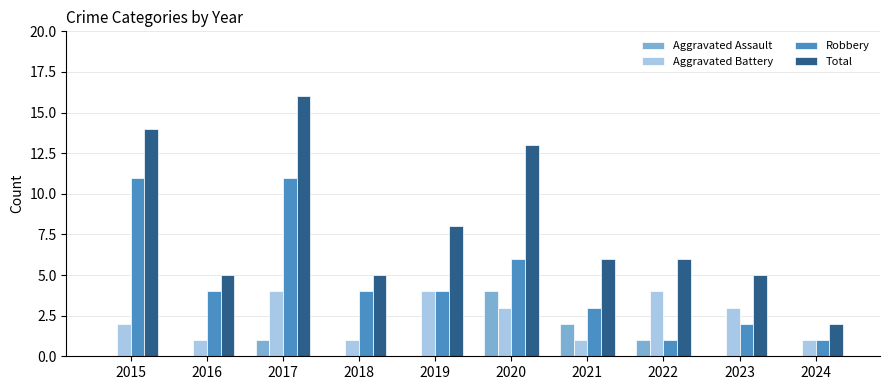

How many groups of bars are there?

10